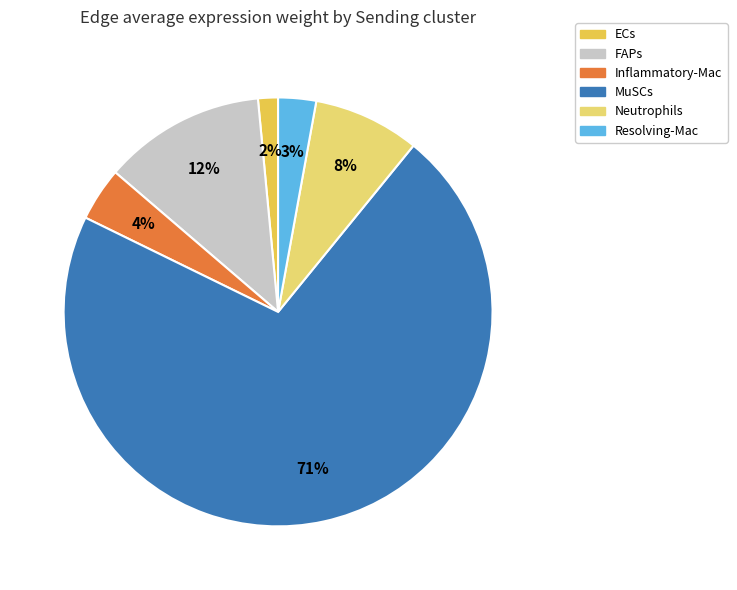

Does any single category account for the majority?

Yes